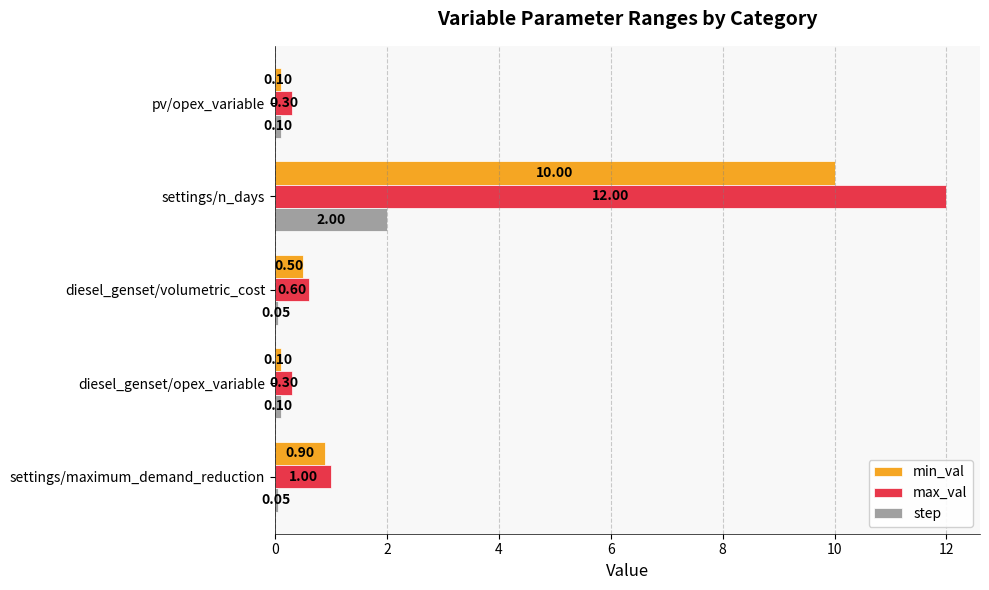

Which series has the largest total across all categories?

max_val